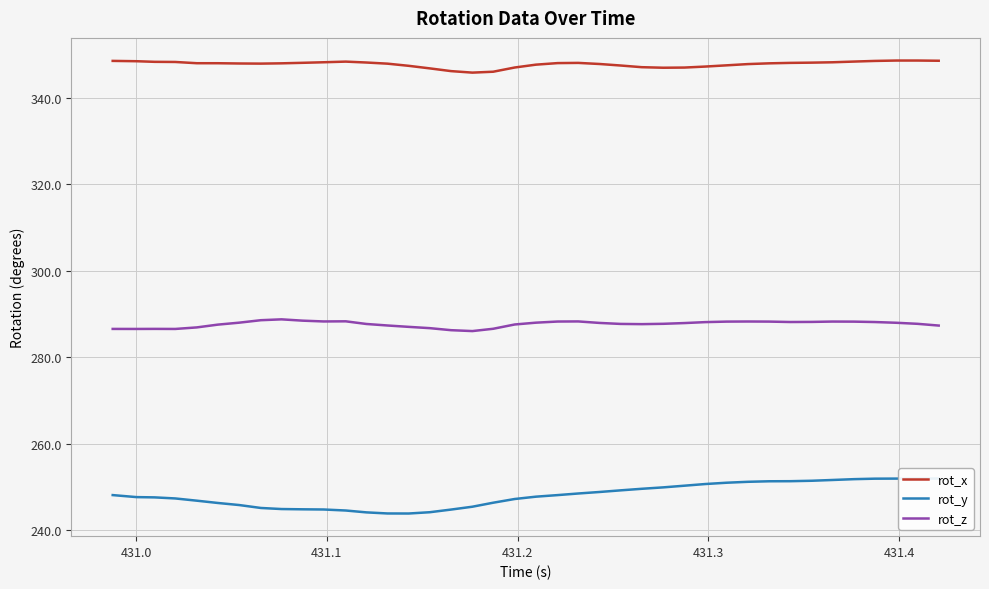

What is the minimum value for rot_z?

286.0